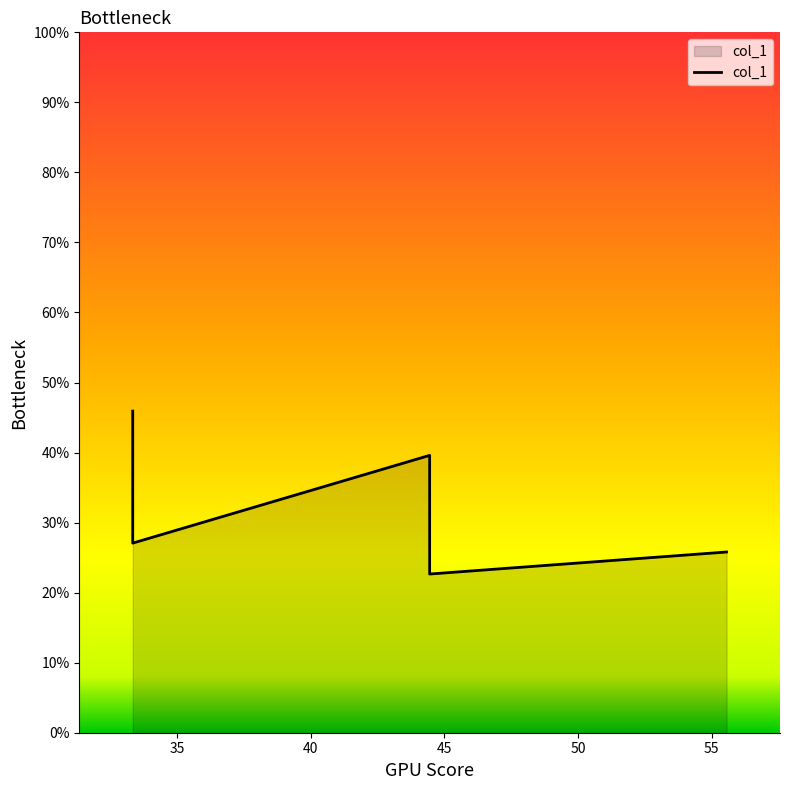

The value at 35 is 0.2. True or false?

False